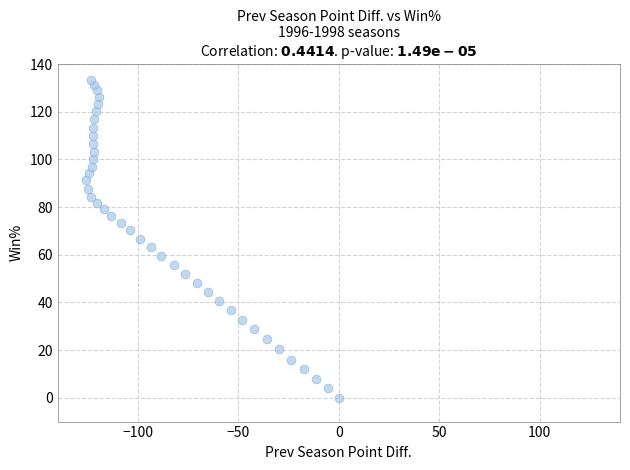

What is the range of Y values (max minus min)?

133.4